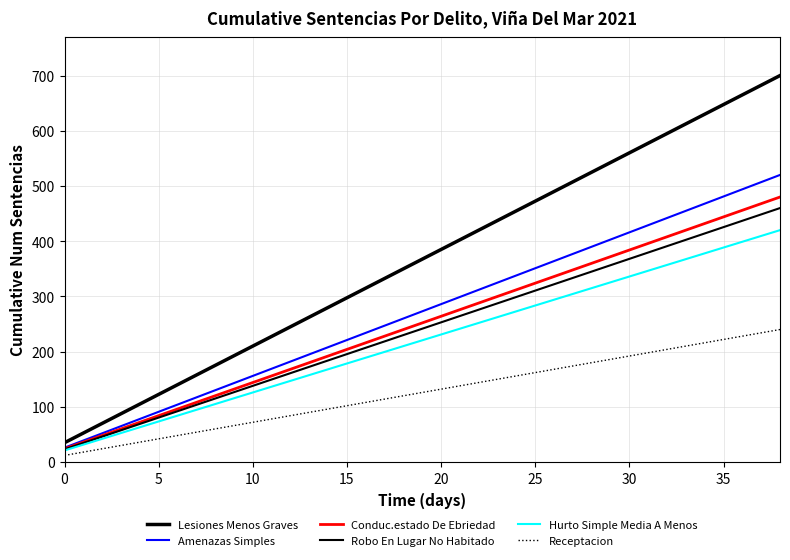

Rank the series by their maximum value, from highest to lowest.

Lesiones Menos Graves, Amenazas Simples, Conduc.estado De Ebriedad, Robo En Lugar No Habitado, Hurto Simple Media A Menos, Receptacion